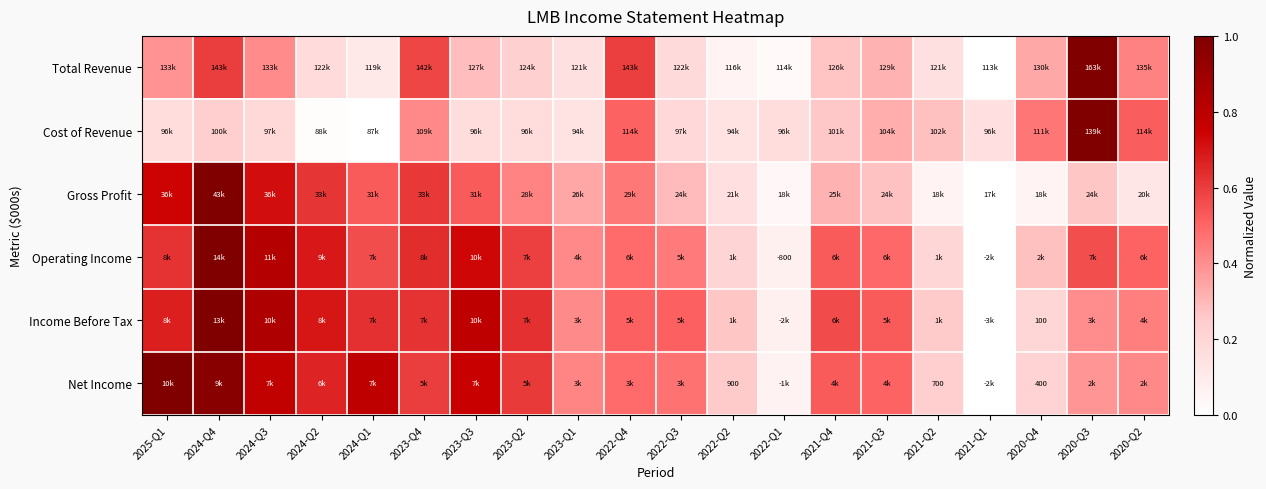

Is the value of Operating Income at 2021-Q2 greater than the value of Income Before Tax at 2020-Q4?

No